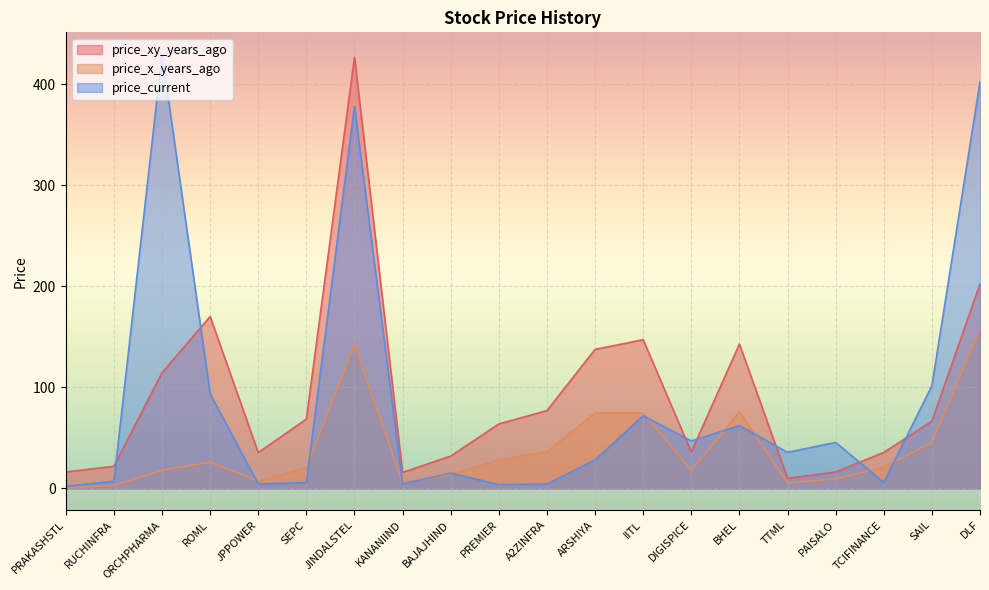

At A2ZINFRA, list the series in order from largest to smallest.

price_xy_years_ago, price_x_years_ago, price_current